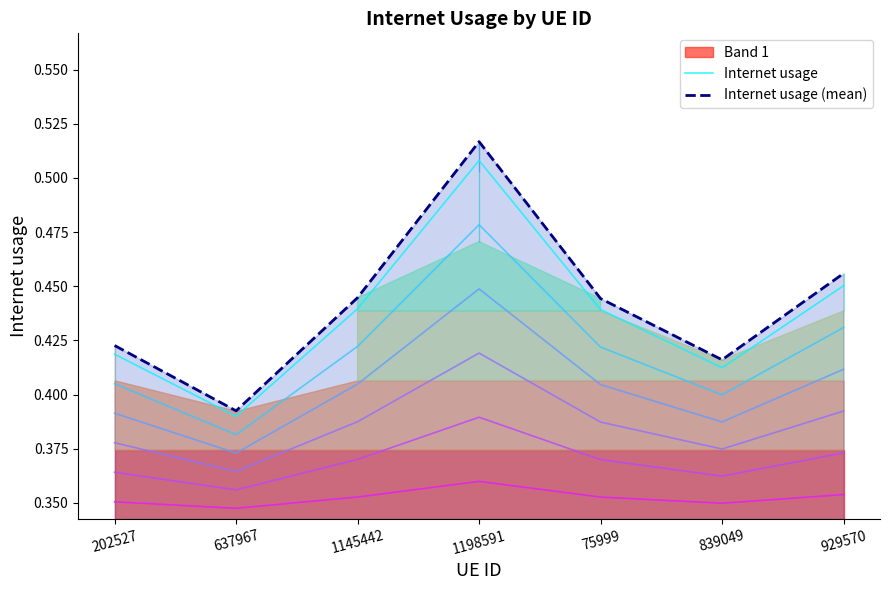

Is the value of Internet usage at 202527 greater than the value of Internet usage (mean) at 637967?

Yes